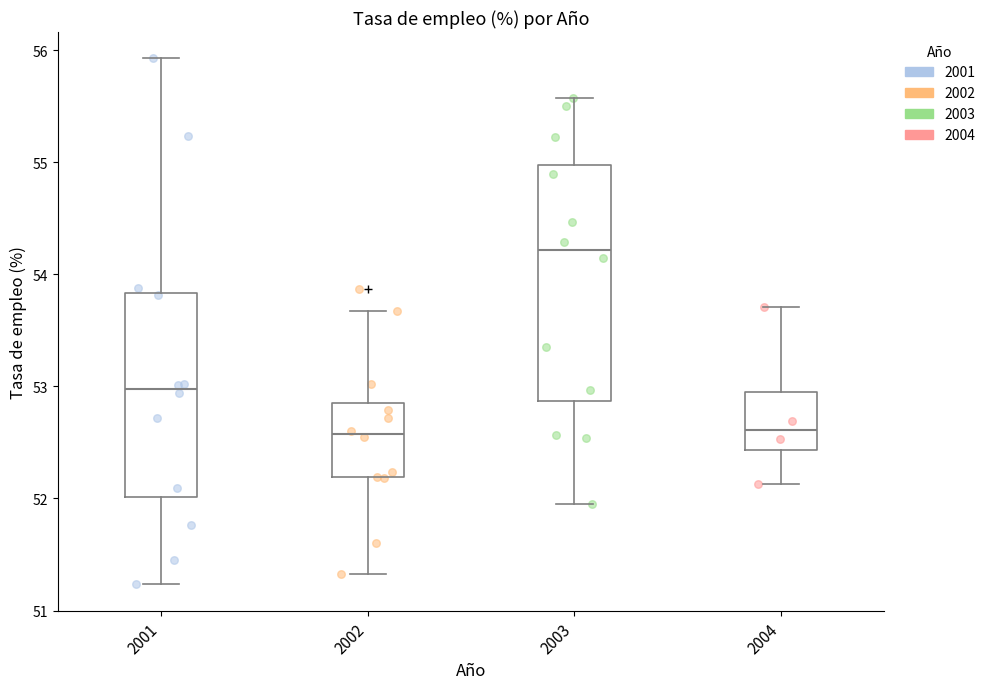

Where is the lower edge of the box at x = 2004 on the y-axis? The values are not printed on the chart, so give them approximately, as read against the axis.

52.4